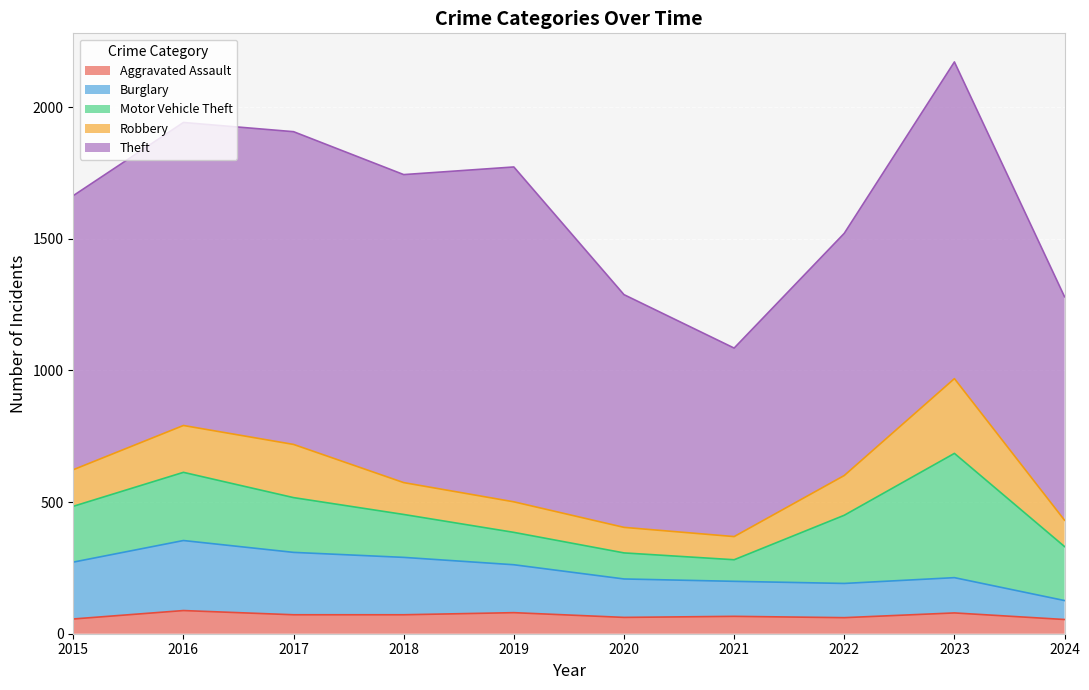

At which category does the chart reach its minimum across all series?

2024